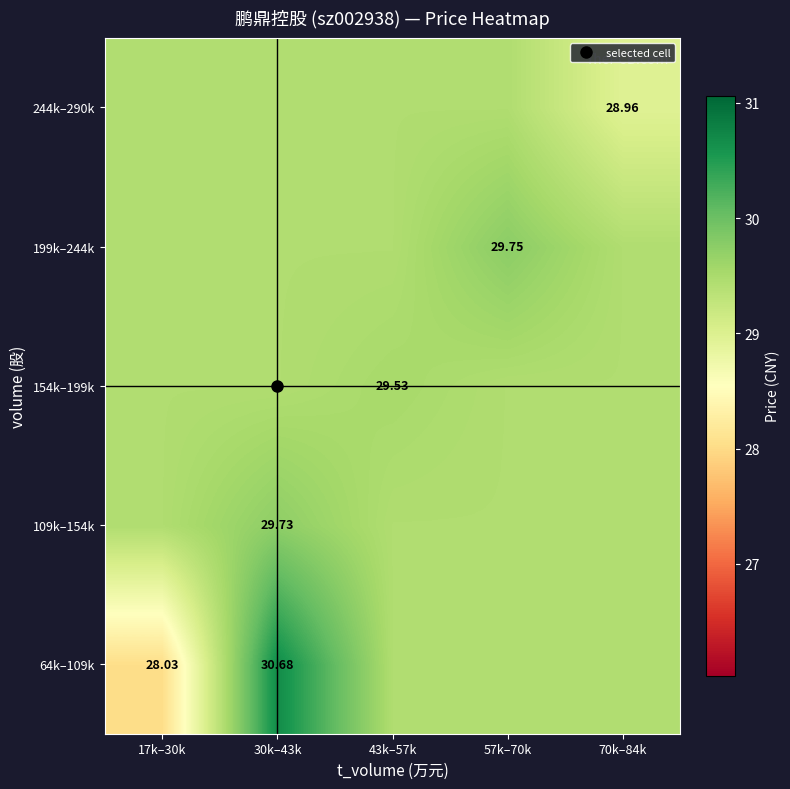

What is the lowest value of the 244k–290k series?

29.0